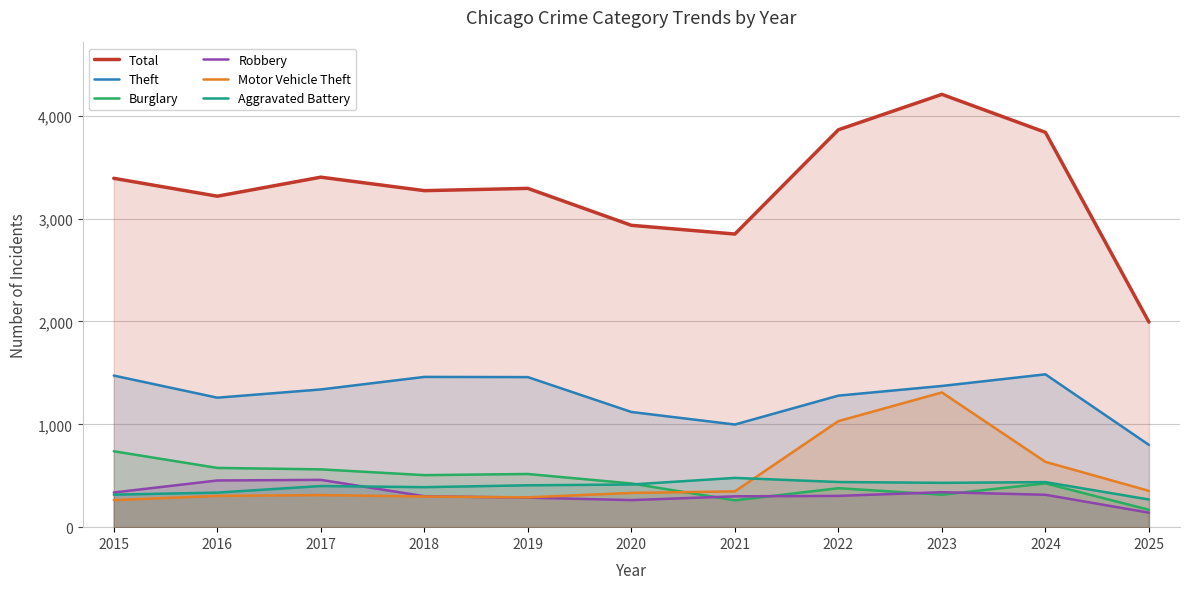

In Robbery, how many points are lower than both neighbors (excluding endpoints)?

1